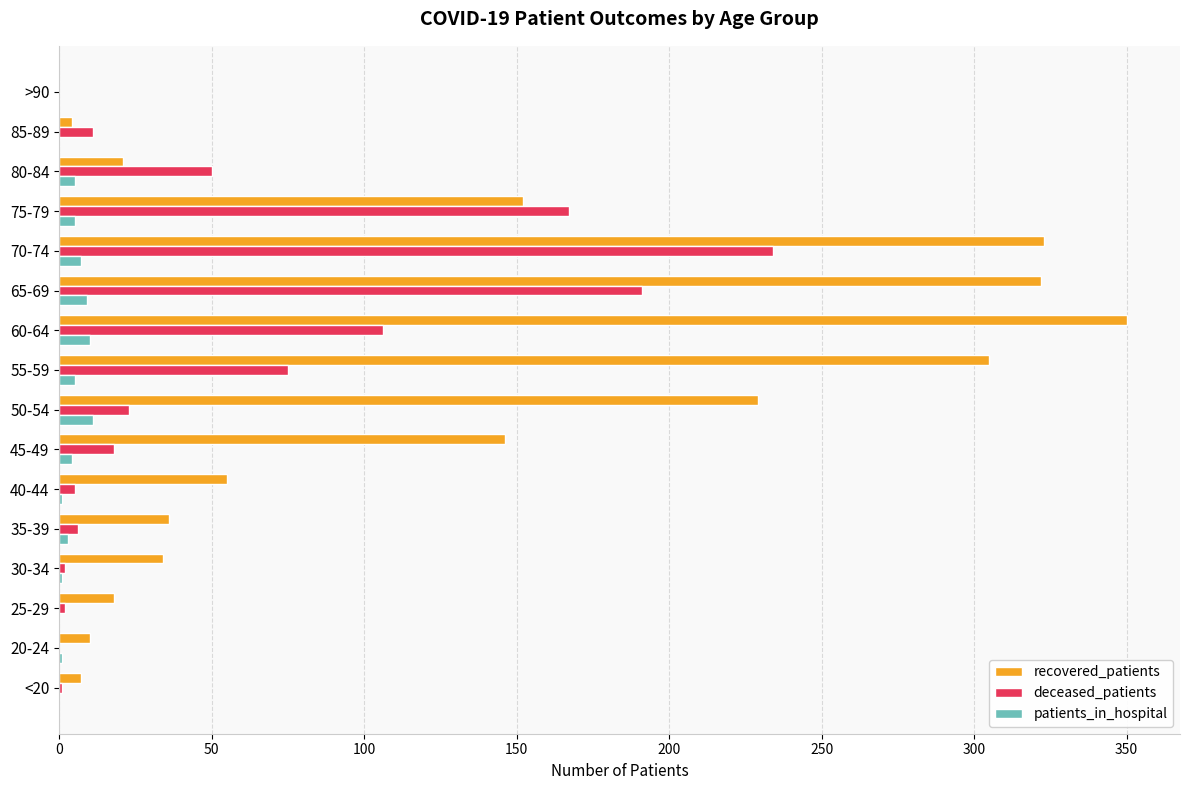

What is the greatest value displayed?

350